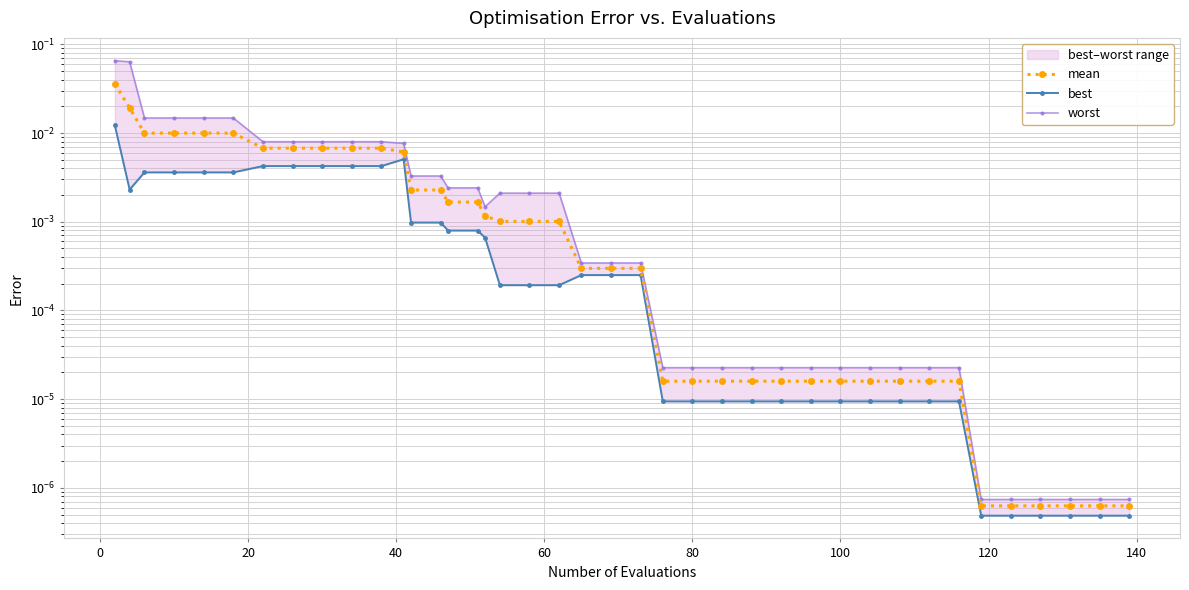

Rank the series by their maximum value, from highest to lowest.

worst, mean, best